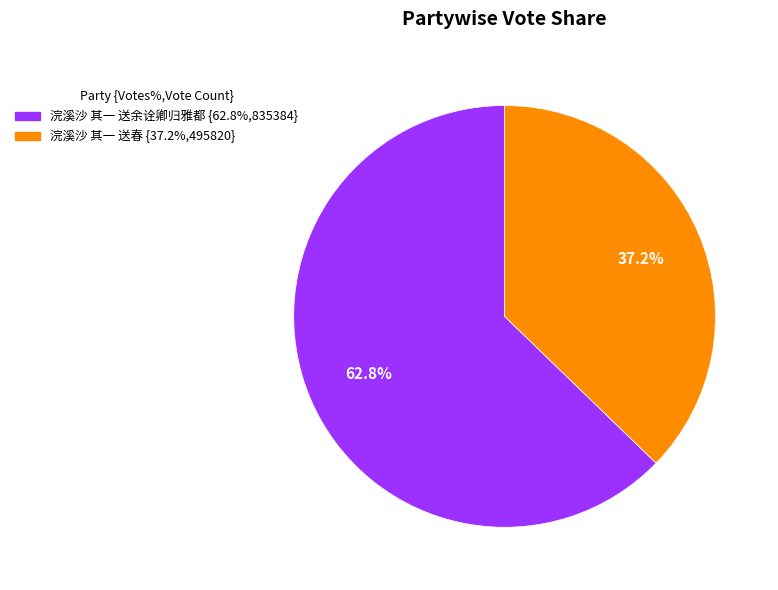

How much of the chart is everything except 浣溪沙 其一 送春?

62.8%